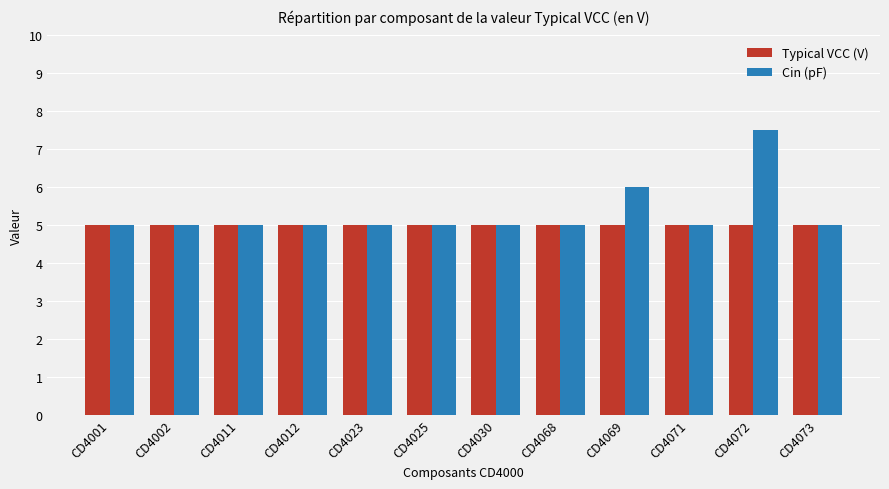

What is the difference between the maximum and minimum values in the Cin (pF) series?

2.5